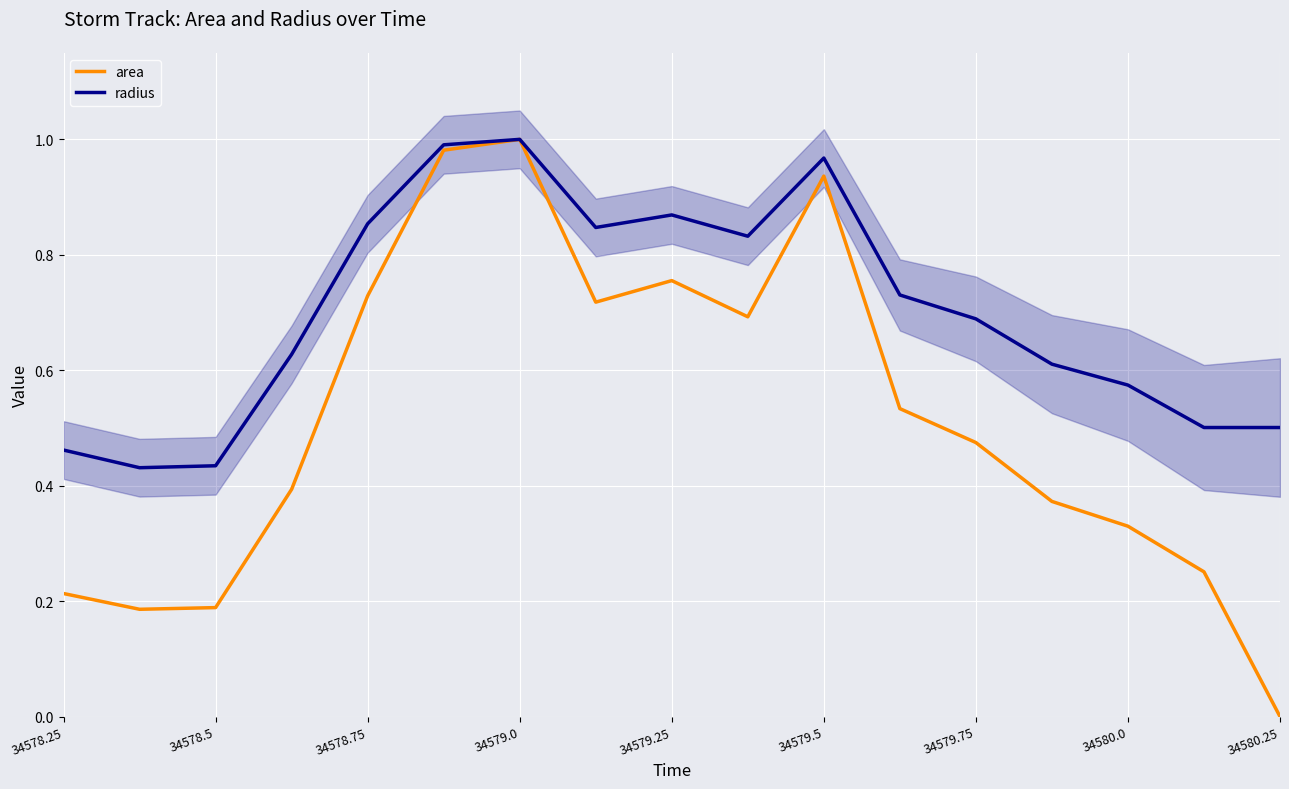

What are all the series names shown in the legend?

area, radius